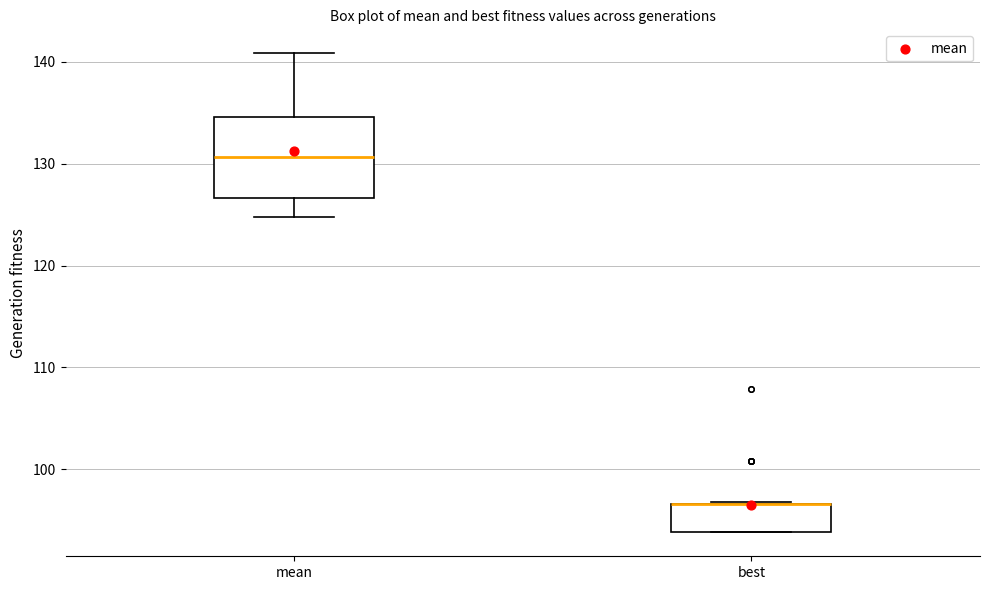

Where is the upper edge of the box for mean on the y-axis? The values are not printed on the chart, so give them approximately, as read against the axis.

135